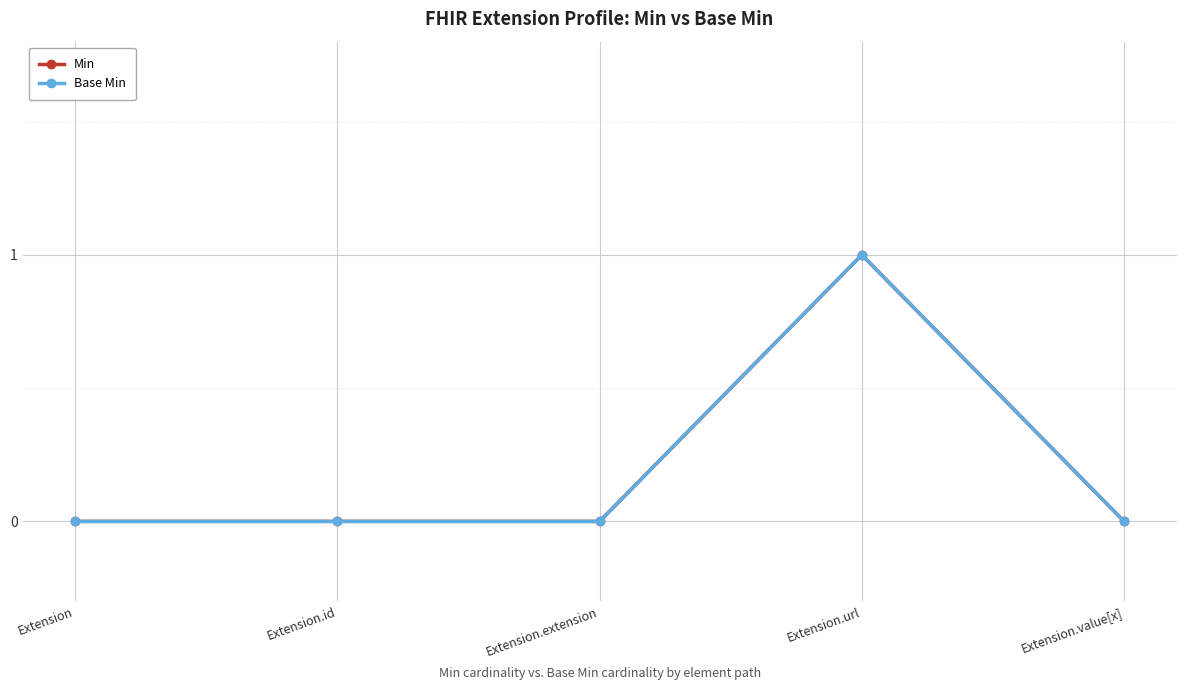

What is the label of the 5th point from the left?

Extension.value[x]